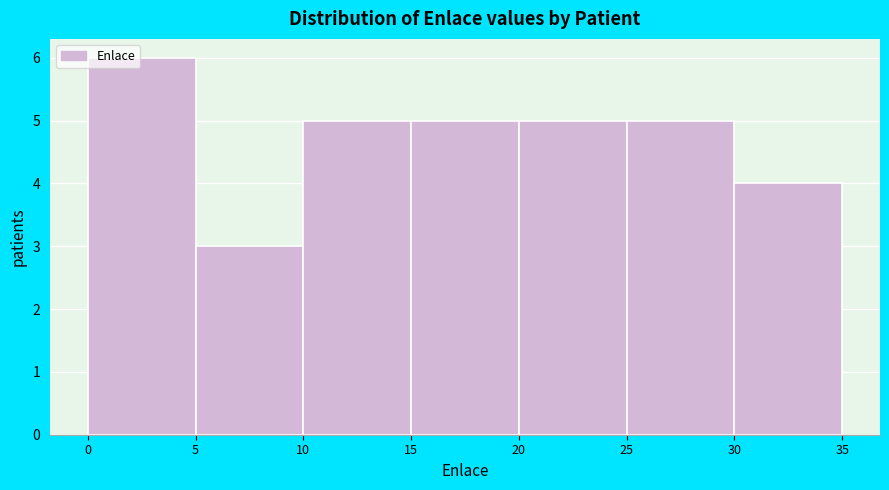

Reading left to right, transcribe this chart: for each bar, give the range it covers on the x-axis and its height. The values are not printed on the chart, so give them approximately, as read against the axis.

0 to 5: 6
5 to 10: 3
10 to 15: 5
15 to 20: 5
20 to 25: 5
25 to 30: 5
30 to 35: 4